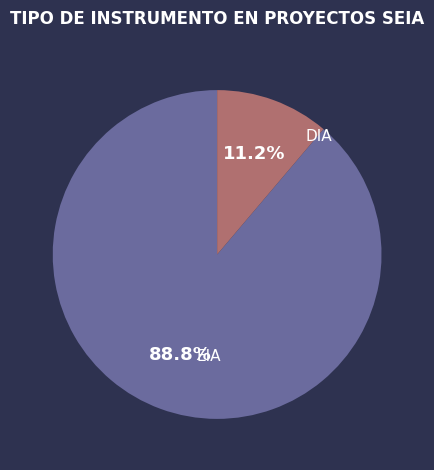

Is there a majority slice in this chart?

Yes